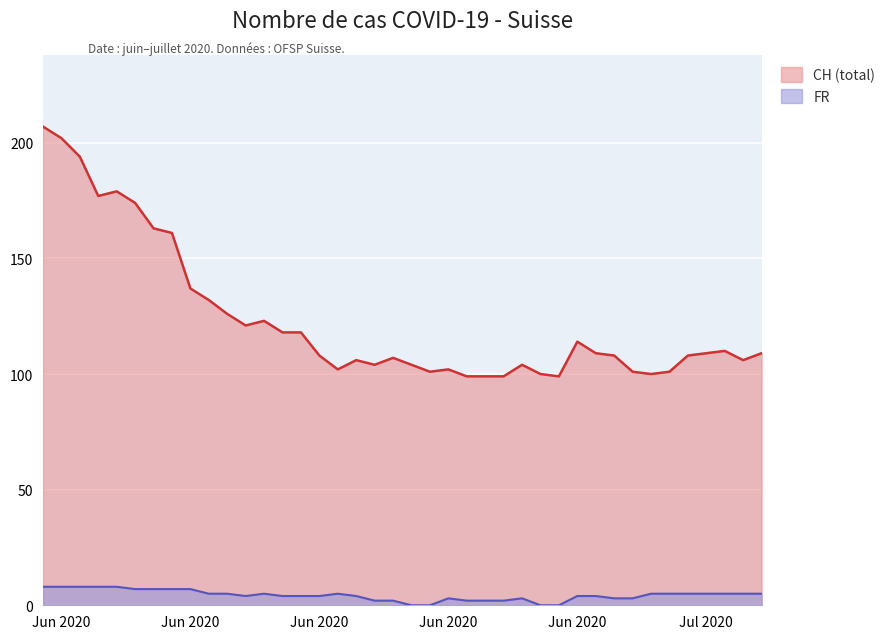

How many data points does each series have?

40